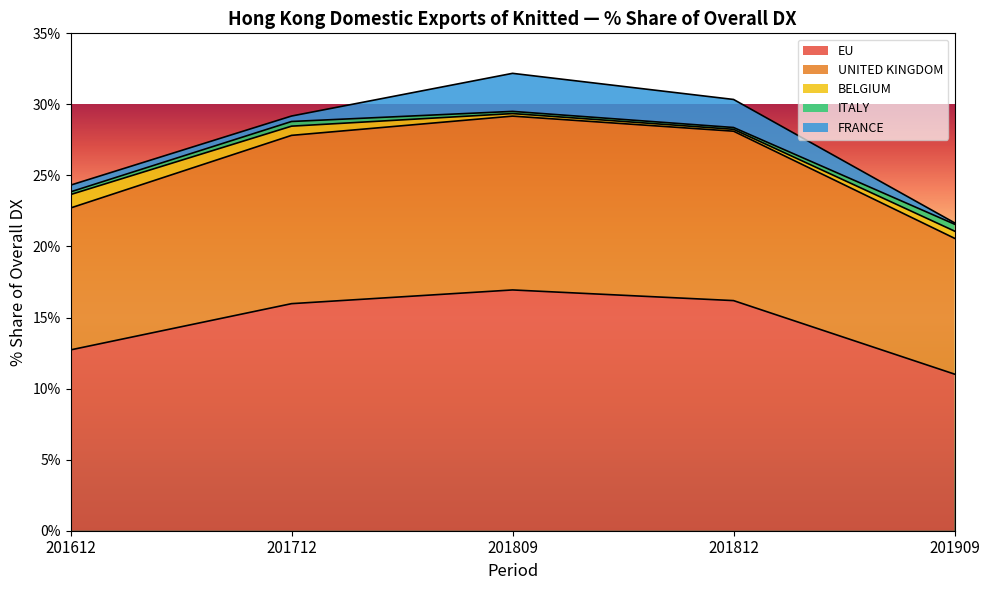

Reading left to right, list all the values displayed in this chart.

EU: 201612=12.7	201712=16.0	201809=16.9	201812=16.2	201909=11.0
UNITED KINGDOM: 201612=10.0	201712=11.8	201809=12.2	201812=11.9	201909=9.6
BELGIUM: 201612=0.9	201712=0.6	201809=0.2	201812=0.1	201909=0.5
ITALY: 201612=0.2	201712=0.3	201809=0.2	201812=0.1	201909=0.5
FRANCE: 201612=0.5	201712=0.4	201809=2.7	201812=2.0	201909=0.1